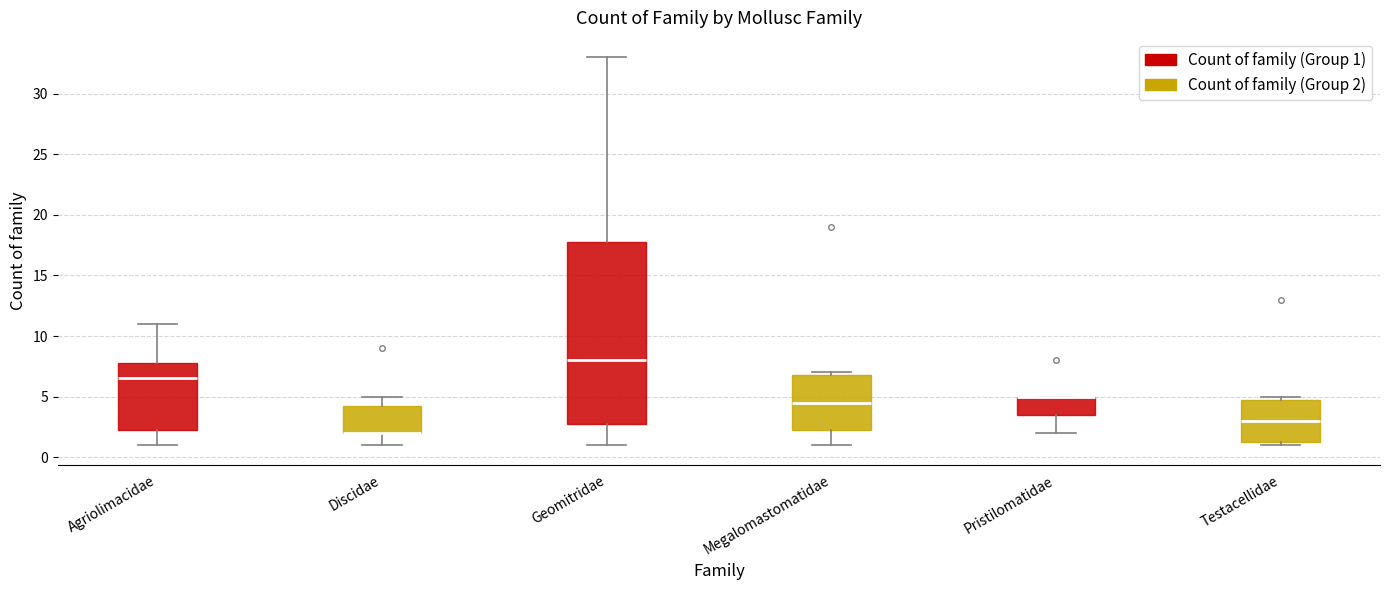

Where does the median line of the box for Geomitridae sit on the y-axis? The values are not printed on the chart, so give them approximately, as read against the axis.

8.0